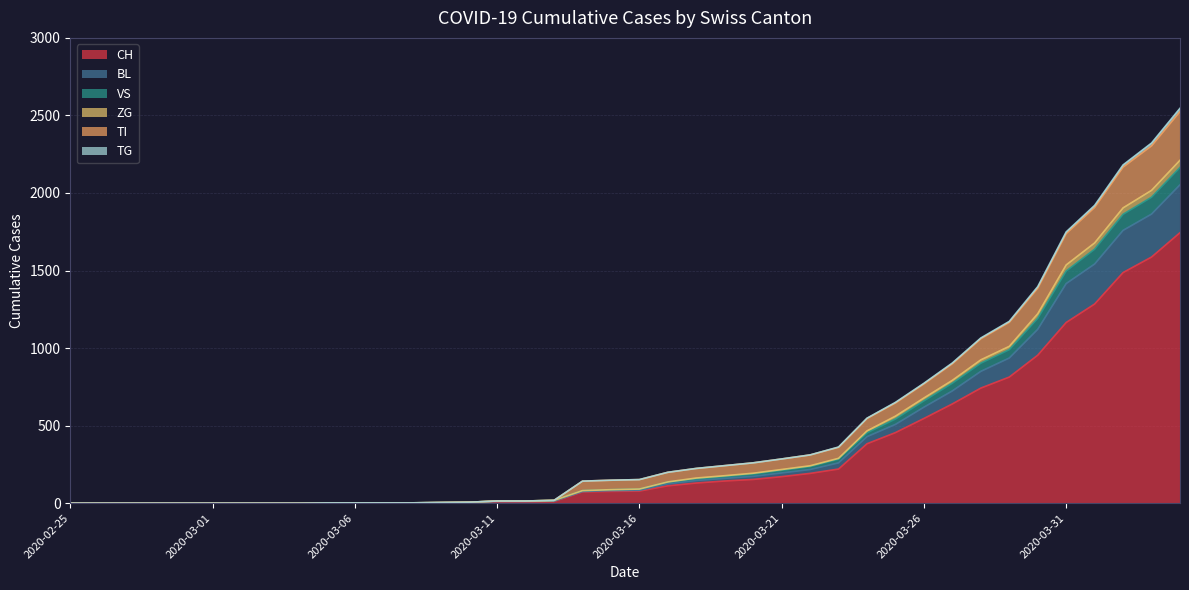

What is the greatest value displayed?

2546